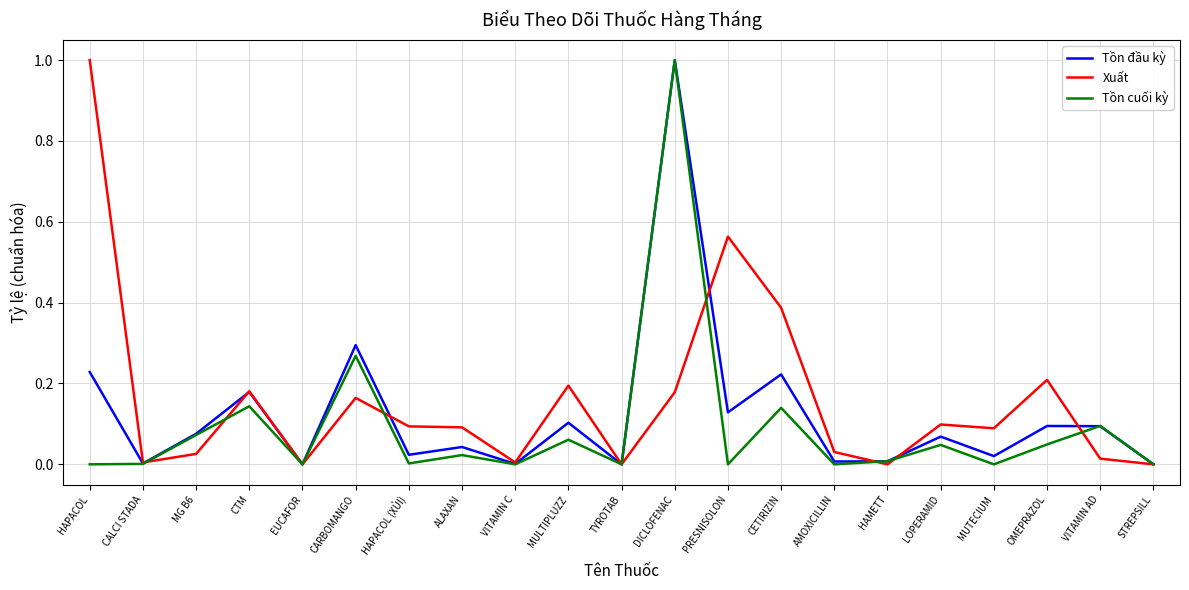

How many lines are shown in the chart?

3